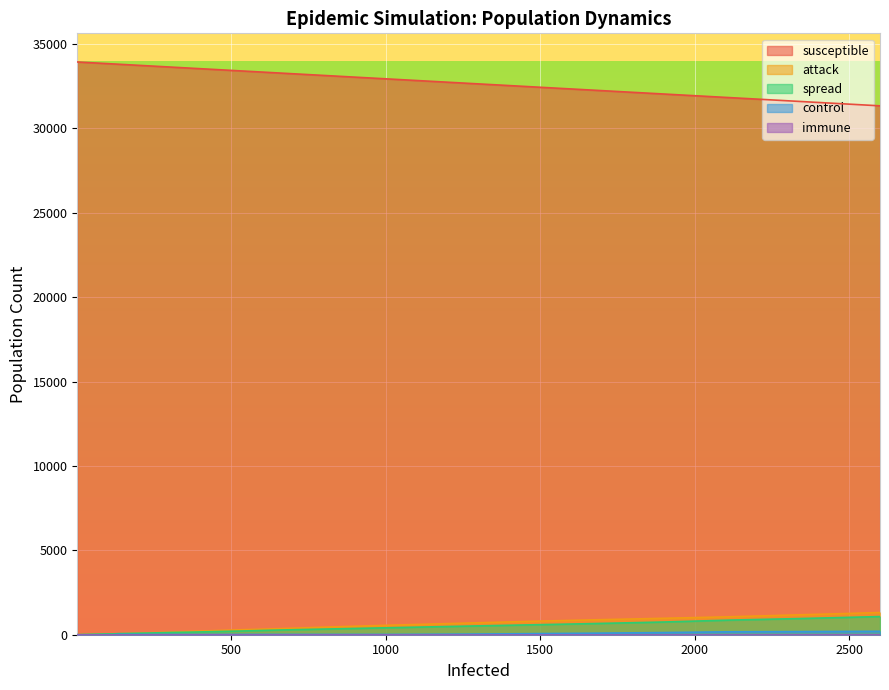

What is the lowest value of the susceptible series?

31341